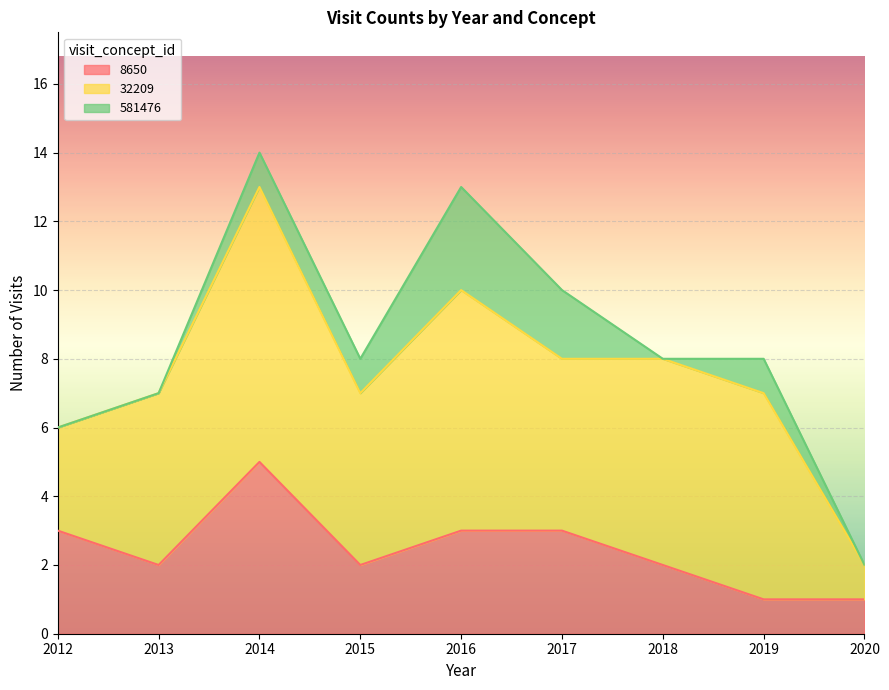

How many interior local peaks does the 581476 series have?

2